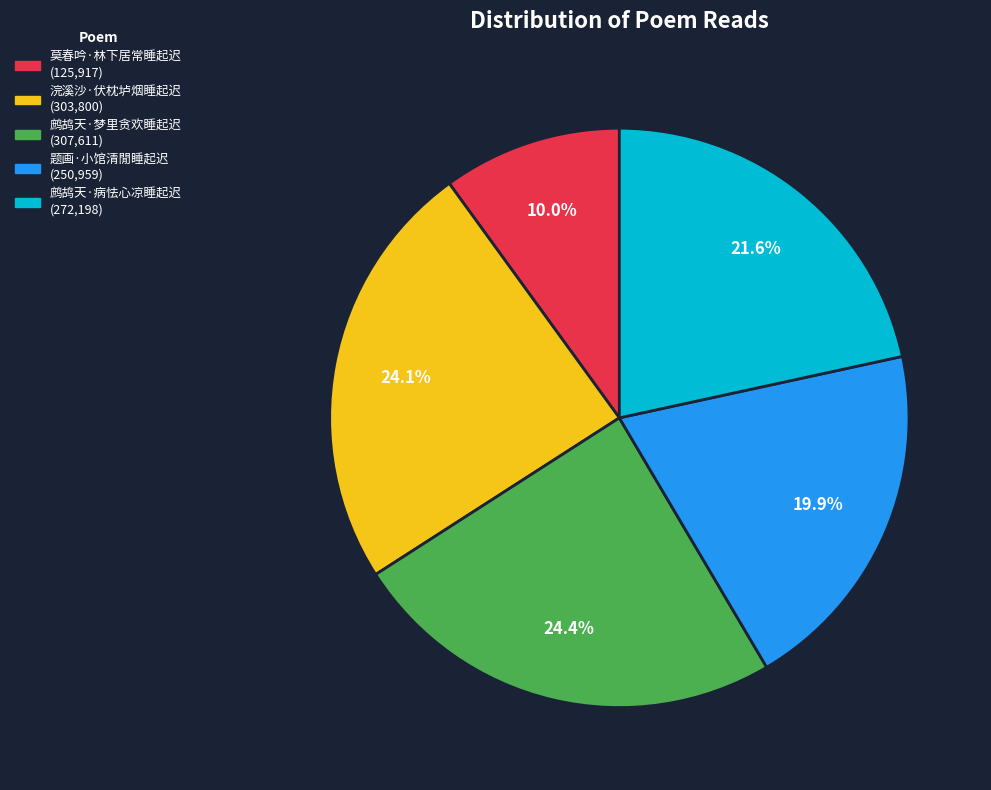

To the nearest percent, what is the difference between the 浣溪沙·伏枕垆烟睡起迟 and 题画·小馆清閒睡起迟 slice percentages?

4%